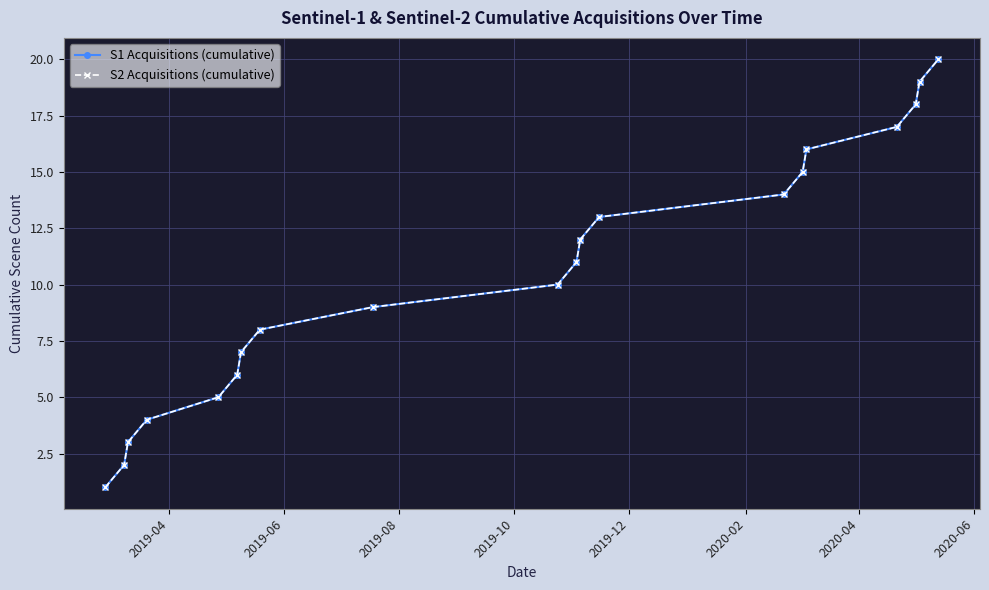

What is the difference between the second highest and second lowest values in the S2 Acquisitions (cumulative) series?

17